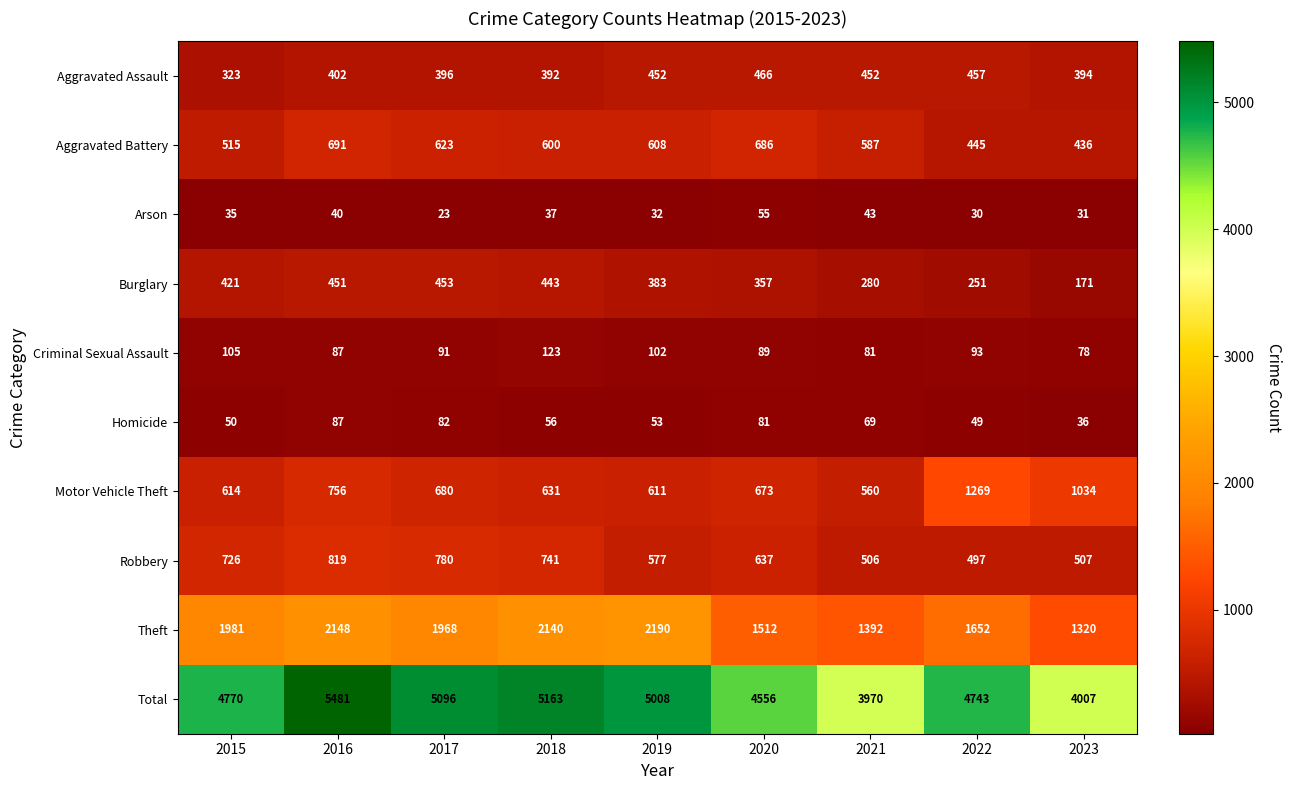

At which label does Aggravated Battery reach its peak?

2016